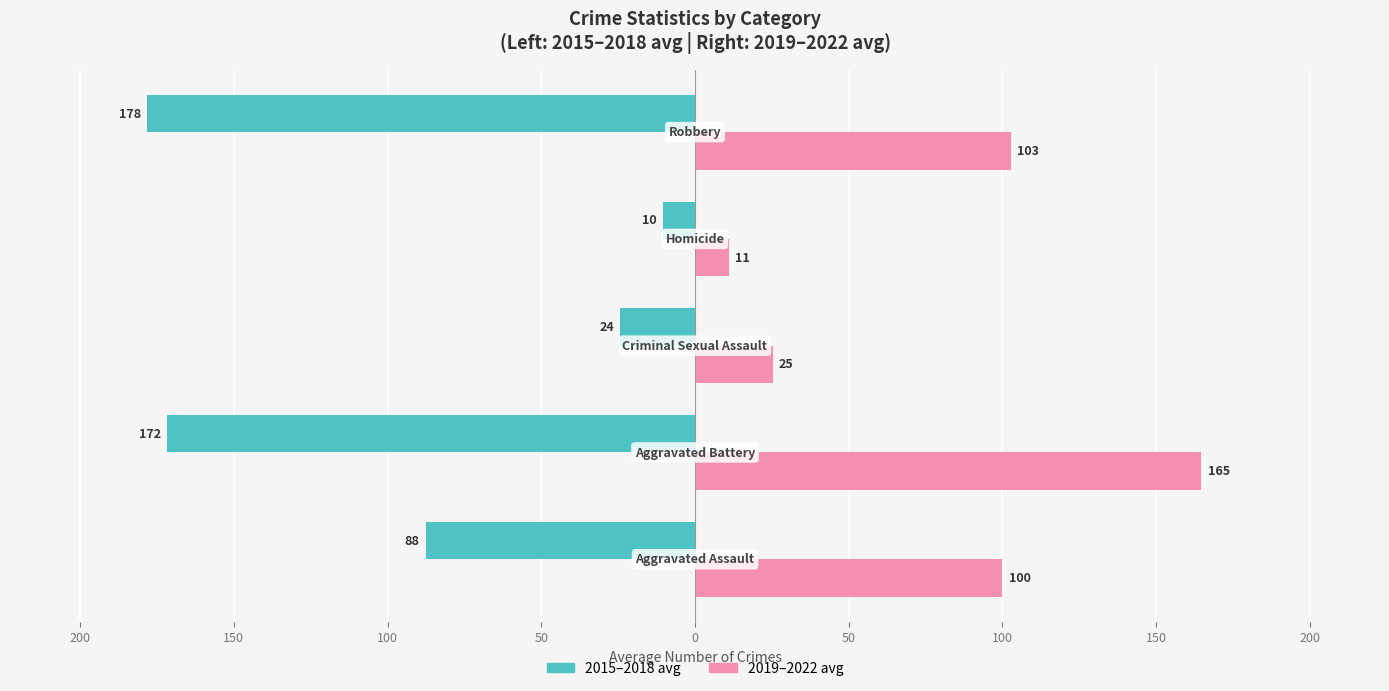

Reading right to left, list all the values displayed in this chart.

2015-2018 avg: -178.2	-10.5	-24.2	-171.8	-87.5
2019-2022 avg: 102.8	11.0	25.2	164.8	100.0